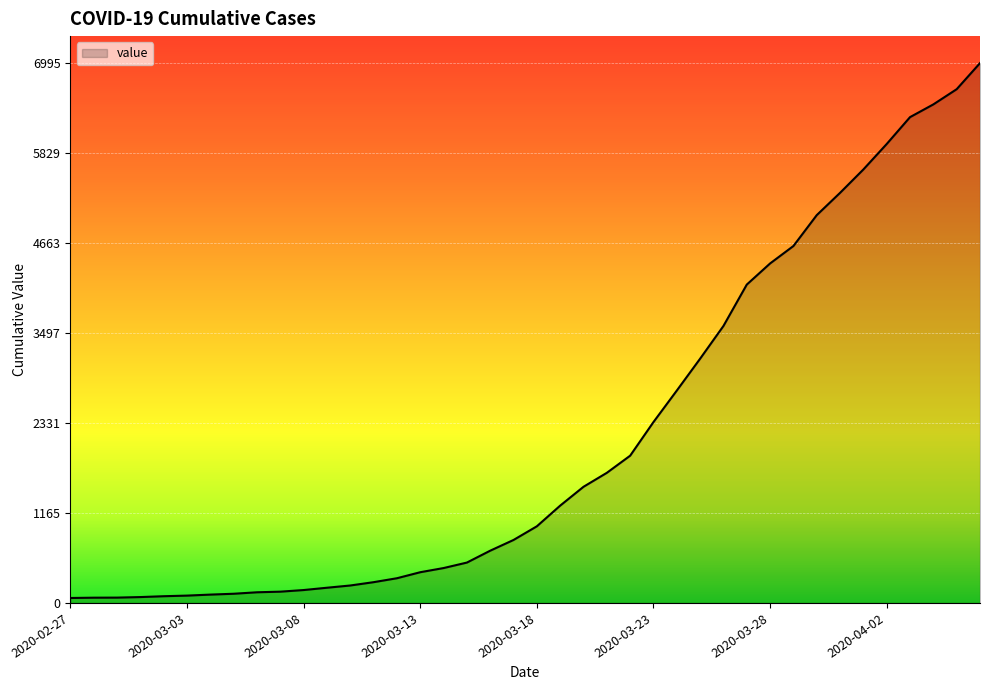

What is the greatest value displayed?

6995